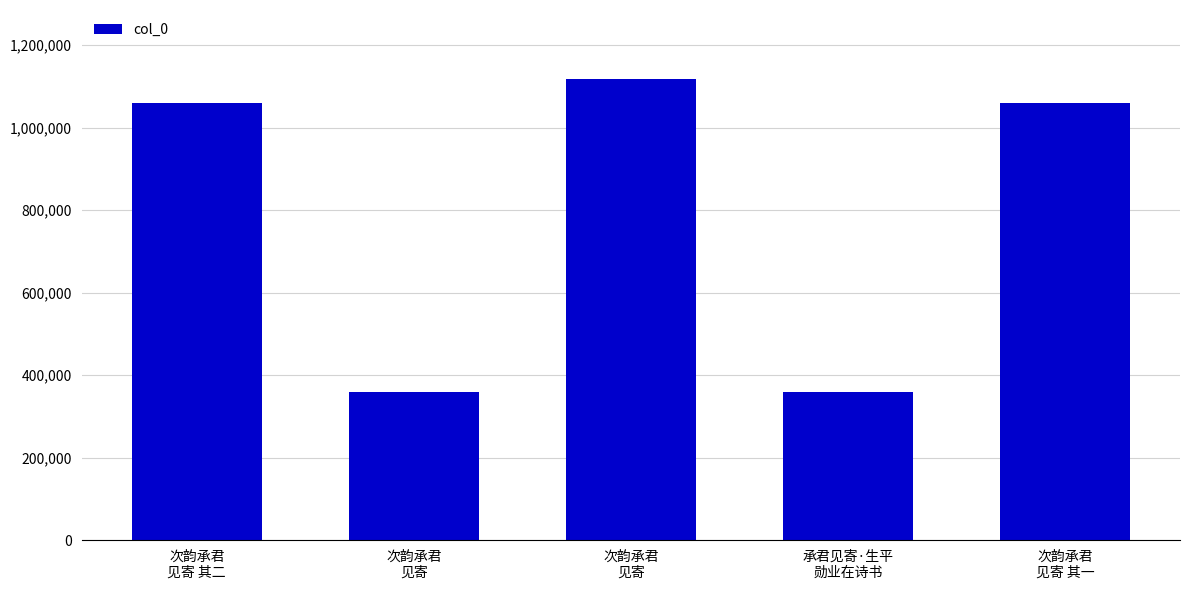

How many data points are less than 1059394?

2